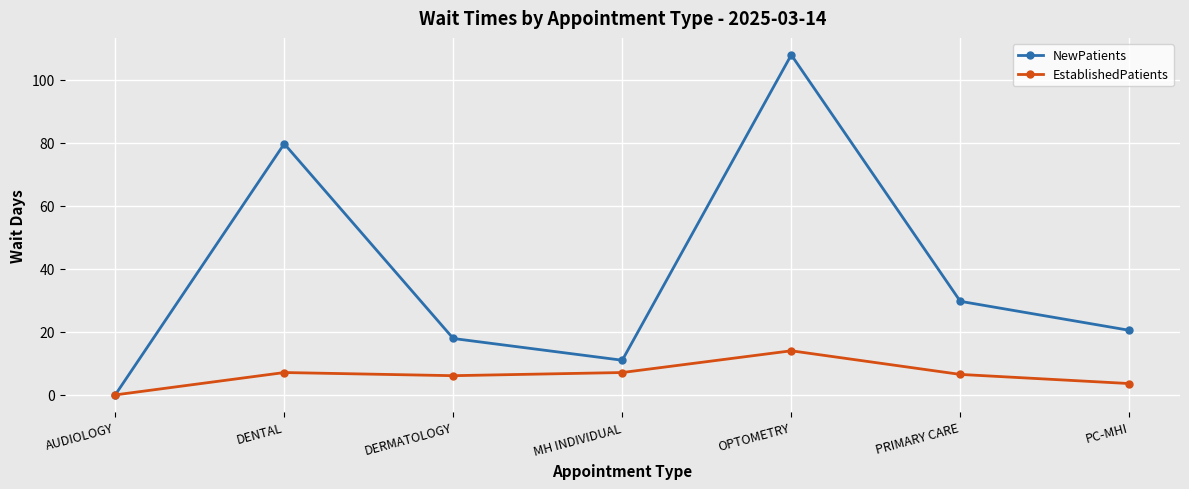

What is the total value across all series at OPTOMETRY?

121.9